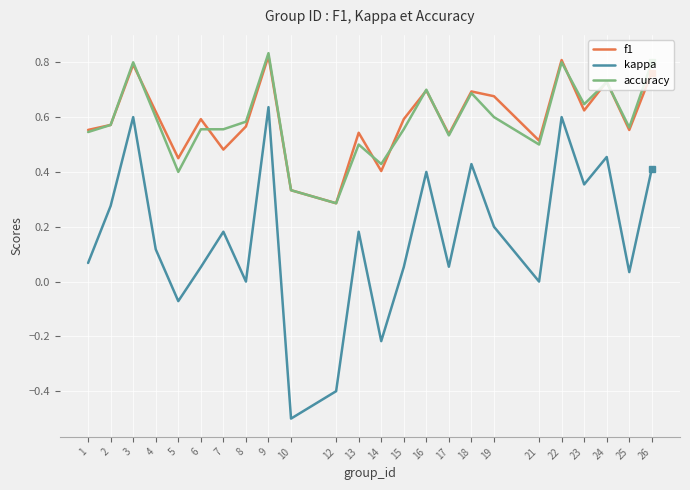

The value of accuracy at 5 is 0.1. True or false?

False